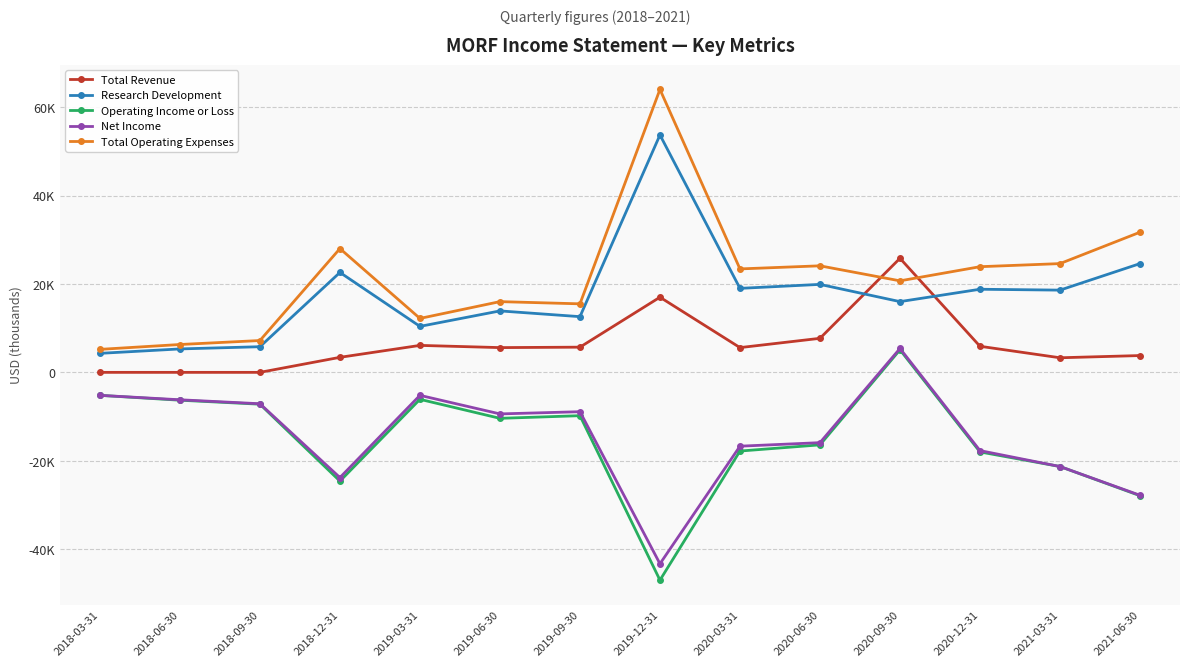

Is this an area chart (filled region under the line)?

No